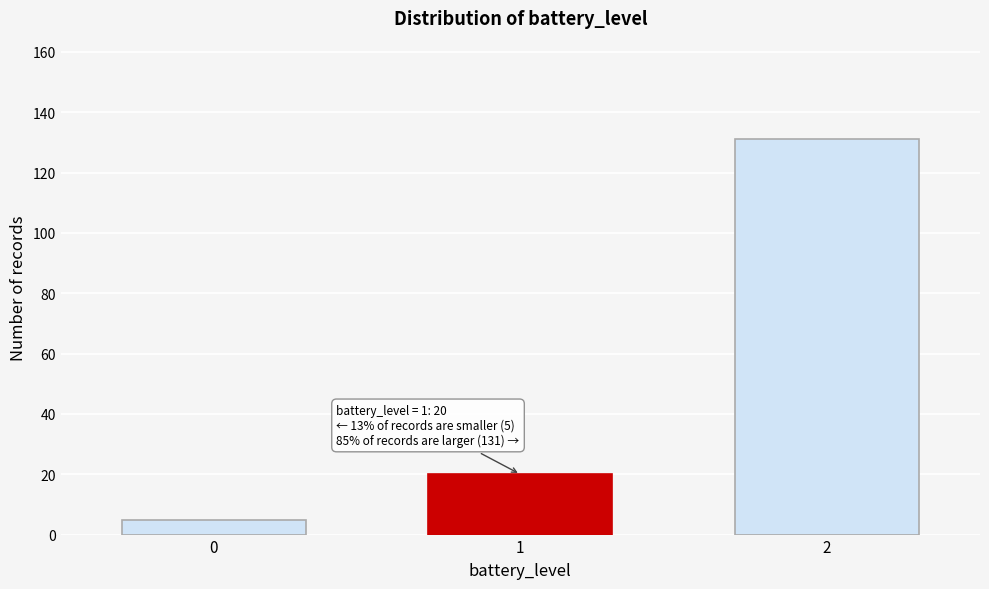

Reading left to right, list all the values displayed in this chart.

0=5	1=20	2=131